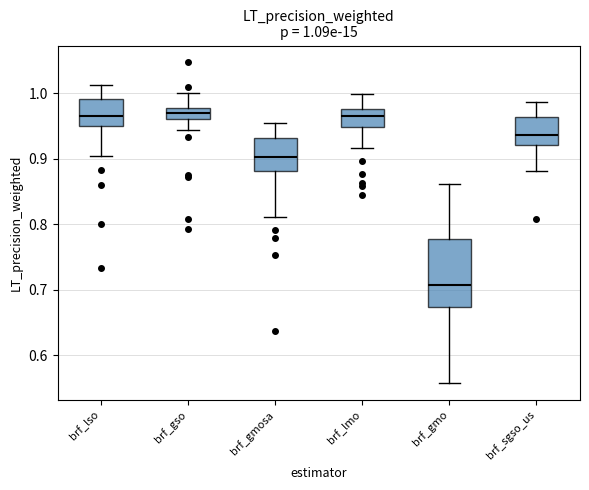

Which box's median line is the lowest?

brf_gmo